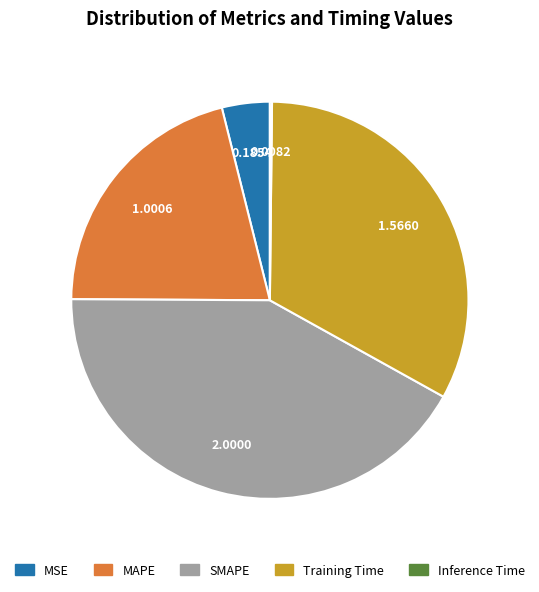

Do MAPE and MSE together represent more than half of the pie?

No